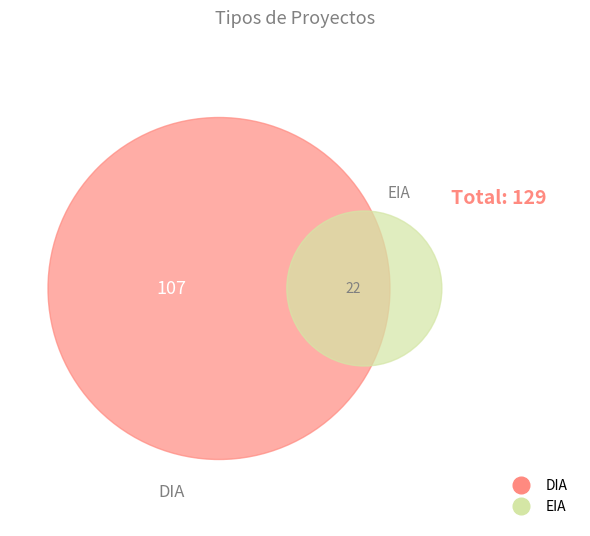

How many slices are in this pie chart?

2